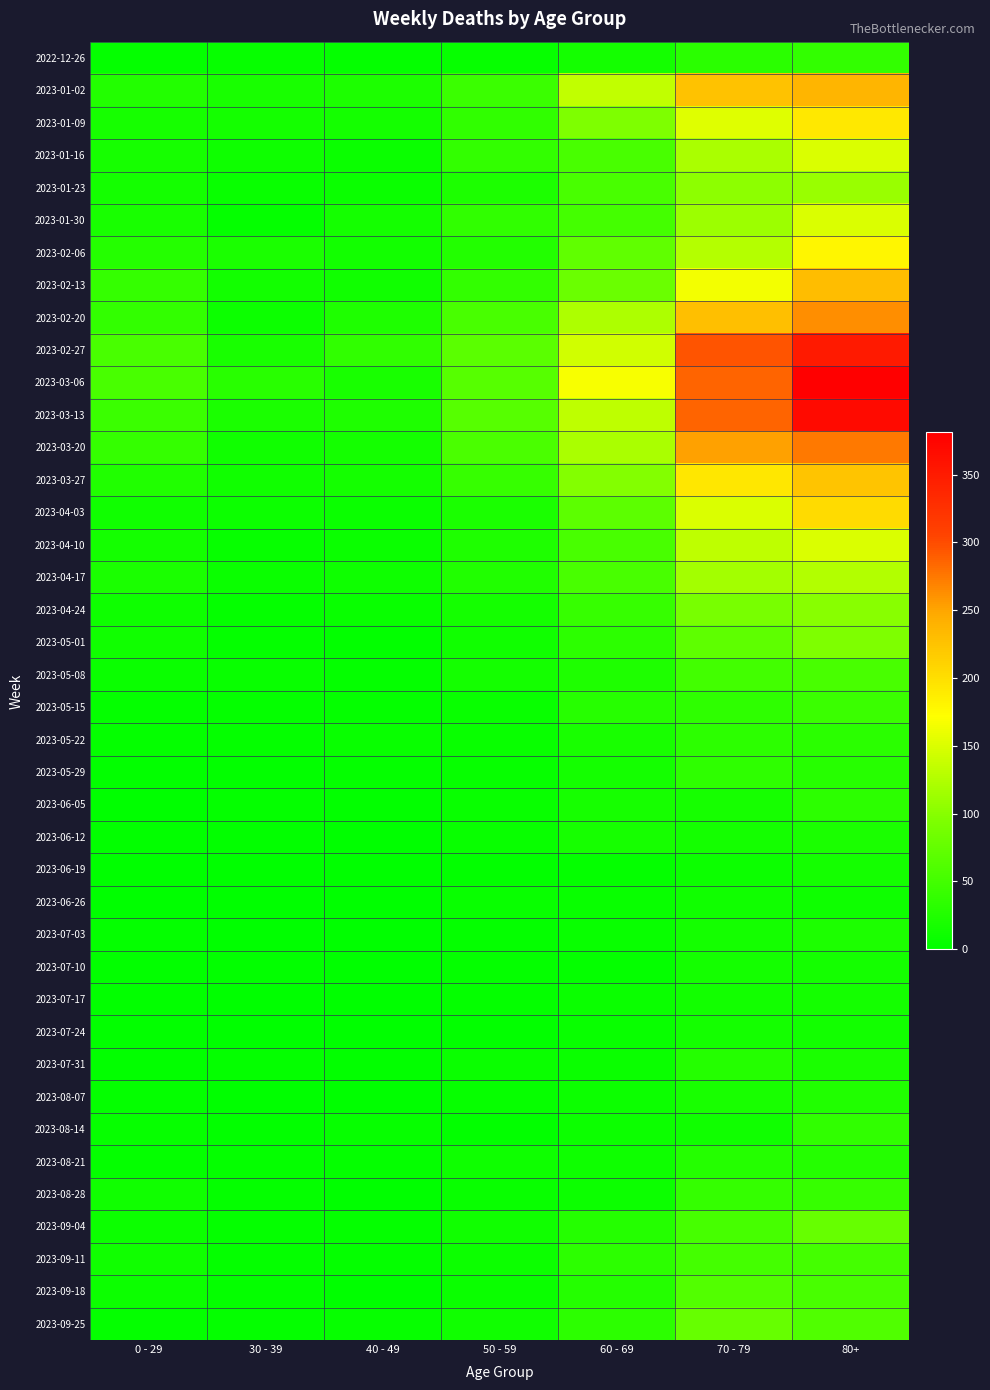

Reading right to left, transcribe all the data shown in this chart.

2022-12-26: 80+=38	70 - 79=32	60 - 69=16	50 - 59=5	40 - 49=4	30 - 39=5	0 - 29=4
2023-01-02: 80+=238	70 - 79=226	60 - 69=134	50 - 59=44	40 - 49=21	30 - 39=18	0 - 29=26
2023-01-09: 80+=191	70 - 79=153	60 - 69=94	50 - 59=37	40 - 49=16	30 - 39=15	0 - 29=17
2023-01-16: 80+=150	70 - 79=121	60 - 69=54	50 - 59=38	40 - 49=8	30 - 39=11	0 - 29=17
2023-01-23: 80+=111	70 - 79=104	60 - 69=55	50 - 59=21	40 - 49=8	30 - 39=6	0 - 29=15
2023-01-30: 80+=149	70 - 79=112	60 - 69=51	50 - 59=37	40 - 49=15	30 - 39=4	0 - 29=18
2023-02-06: 80+=179	70 - 79=127	60 - 69=72	50 - 59=26	40 - 49=14	30 - 39=20	0 - 29=28
2023-02-13: 80+=230	70 - 79=165	60 - 69=80	50 - 59=38	40 - 49=13	30 - 39=14	0 - 29=39
2023-02-20: 80+=263	70 - 79=228	60 - 69=123	50 - 59=55	40 - 49=23	30 - 39=10	0 - 29=38
2023-02-27: 80+=351	70 - 79=296	60 - 69=143	50 - 59=68	40 - 49=36	30 - 39=18	0 - 29=55
2023-03-06: 80+=381	70 - 79=287	60 - 69=167	50 - 59=65	40 - 49=19	30 - 39=30	0 - 29=54
2023-03-13: 80+=368	70 - 79=286	60 - 69=133	50 - 59=65	40 - 49=23	30 - 39=20	0 - 29=44
2023-03-20: 80+=275	70 - 79=253	60 - 69=122	50 - 59=56	40 - 49=16	30 - 39=13	0 - 29=40
2023-03-27: 80+=224	70 - 79=193	60 - 69=98	50 - 59=41	40 - 49=16	30 - 39=12	0 - 29=24
2023-04-03: 80+=203	70 - 79=150	60 - 69=69	50 - 59=20	40 - 49=8	30 - 39=9	0 - 29=13
2023-04-10: 80+=149	70 - 79=133	60 - 69=54	50 - 59=23	40 - 49=8	30 - 39=5	0 - 29=15
2023-04-17: 80+=126	70 - 79=117	60 - 69=54	50 - 59=25	40 - 49=11	30 - 39=8	0 - 29=20
2023-04-24: 80+=101	70 - 79=90	60 - 69=41	50 - 59=16	40 - 49=7	30 - 39=3	0 - 29=11
2023-05-01: 80+=95	70 - 79=71	60 - 69=33	50 - 59=12	40 - 49=2	30 - 39=4	0 - 29=13
2023-05-08: 80+=54	70 - 79=50	60 - 69=23	50 - 59=15	40 - 49=4	30 - 39=6	0 - 29=8
2023-05-15: 80+=44	70 - 79=35	60 - 69=29	50 - 59=7	40 - 49=3	30 - 39=4	0 - 29=4
2023-05-22: 80+=32	70 - 79=33	60 - 69=18	50 - 59=6	40 - 49=6	30 - 39=3	0 - 29=3
2023-05-29: 80+=29	70 - 79=35	60 - 69=15	50 - 59=5	40 - 49=3	30 - 39=2	0 - 29=2
2023-06-05: 80+=33	70 - 79=17	60 - 69=17	50 - 59=6	40 - 49=2	30 - 39=3	0 - 29=1
2023-06-12: 80+=20	70 - 79=15	60 - 69=17	50 - 59=6	40 - 49=1	30 - 39=2	0 - 29=2
2023-06-19: 80+=16	70 - 79=10	60 - 69=4	50 - 59=2	40 - 49=1	30 - 39=1	0 - 29=1
2023-06-26: 80+=11	70 - 79=12	60 - 69=7	50 - 59=6	40 - 49=0	30 - 39=1	0 - 29=1
2023-07-03: 80+=22	70 - 79=15	60 - 69=6	50 - 59=3	40 - 49=0	30 - 39=0	0 - 29=3
2023-07-10: 80+=16	70 - 79=15	60 - 69=4	50 - 59=3	40 - 49=1	30 - 39=2	0 - 29=2
2023-07-17: 80+=15	70 - 79=14	60 - 69=8	50 - 59=4	40 - 49=0	30 - 39=0	0 - 29=2
2023-07-24: 80+=14	70 - 79=16	60 - 69=7	50 - 59=2	40 - 49=1	30 - 39=1	0 - 29=2
2023-07-31: 80+=20	70 - 79=27	60 - 69=8	50 - 59=8	40 - 49=2	30 - 39=3	0 - 29=2
2023-08-07: 80+=24	70 - 79=18	60 - 69=10	50 - 59=5	40 - 49=0	30 - 39=1	0 - 29=4
2023-08-14: 80+=36	70 - 79=12	60 - 69=9	50 - 59=2	40 - 49=5	30 - 39=2	0 - 29=5
2023-08-21: 80+=27	70 - 79=27	60 - 69=11	50 - 59=11	40 - 49=4	30 - 39=3	0 - 29=3
2023-08-28: 80+=41	70 - 79=39	60 - 69=9	50 - 59=6	40 - 49=1	30 - 39=3	0 - 29=12
2023-09-04: 80+=77	70 - 79=53	60 - 69=27	50 - 59=13	40 - 49=3	30 - 39=4	0 - 29=9
2023-09-11: 80+=52	70 - 79=51	60 - 69=34	50 - 59=9	40 - 49=4	30 - 39=4	0 - 29=13
2023-09-18: 80+=55	70 - 79=62	60 - 69=28	50 - 59=8	40 - 49=1	30 - 39=3	0 - 29=10
2023-09-25: 80+=61	70 - 79=77	60 - 69=33	50 - 59=13	40 - 49=5	30 - 39=4	0 - 29=3